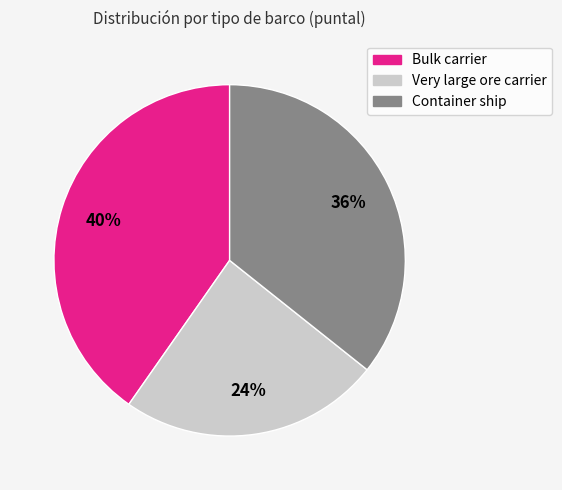

Does any single category account for the majority?

No